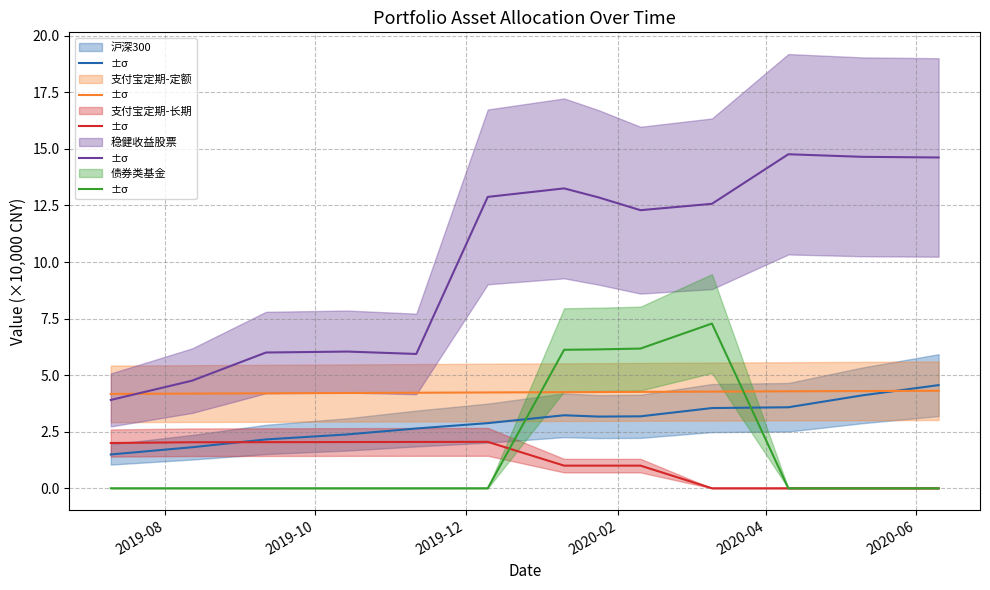

Does the chart display data point markers on the line(s)?

No